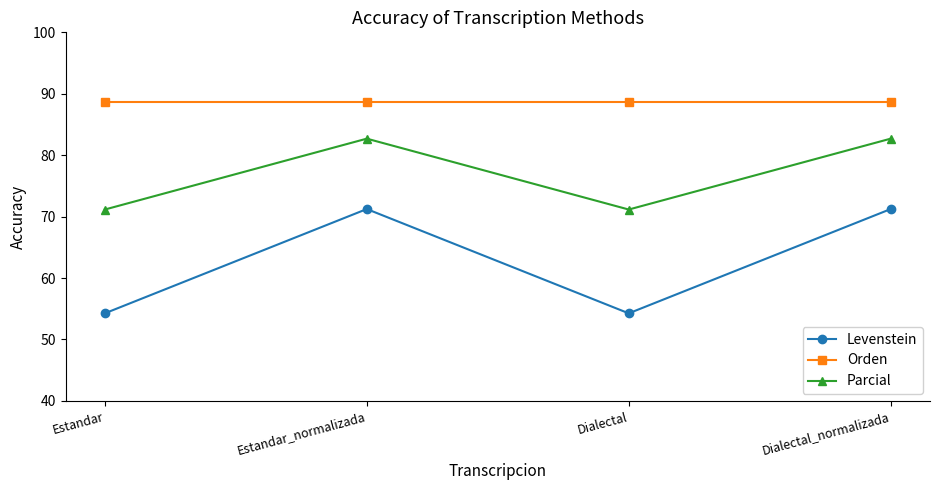

How many interior local peaks does the Levenstein series have?

1